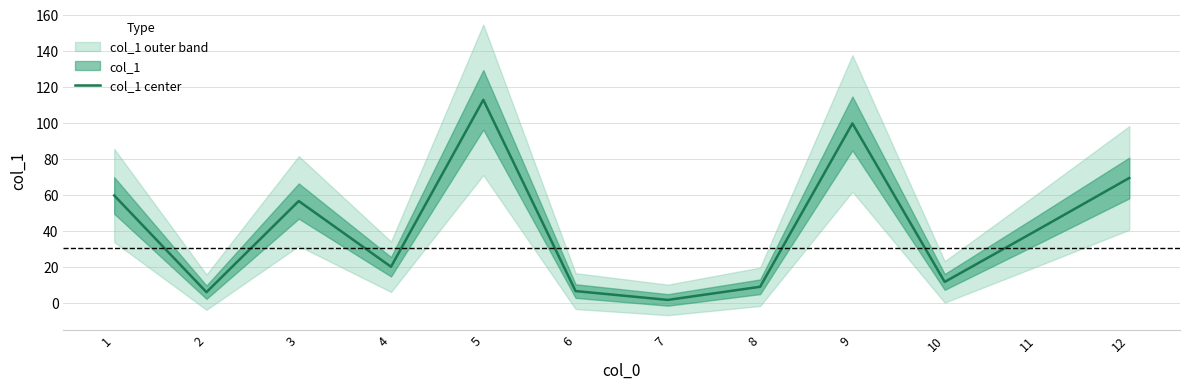

What is the difference between the values at 8 and 2?

3.0